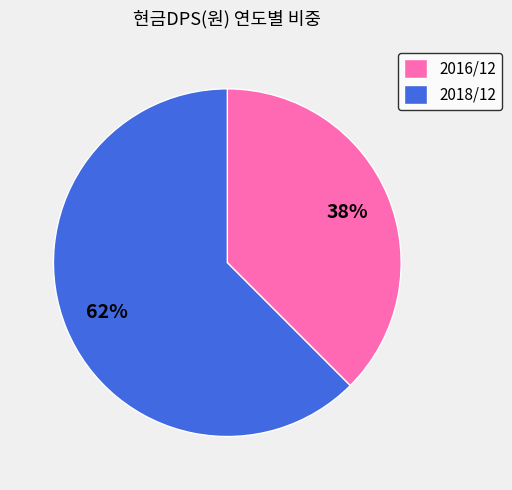

The 2016/12 slice represents 38% of the pie. True or false?

True